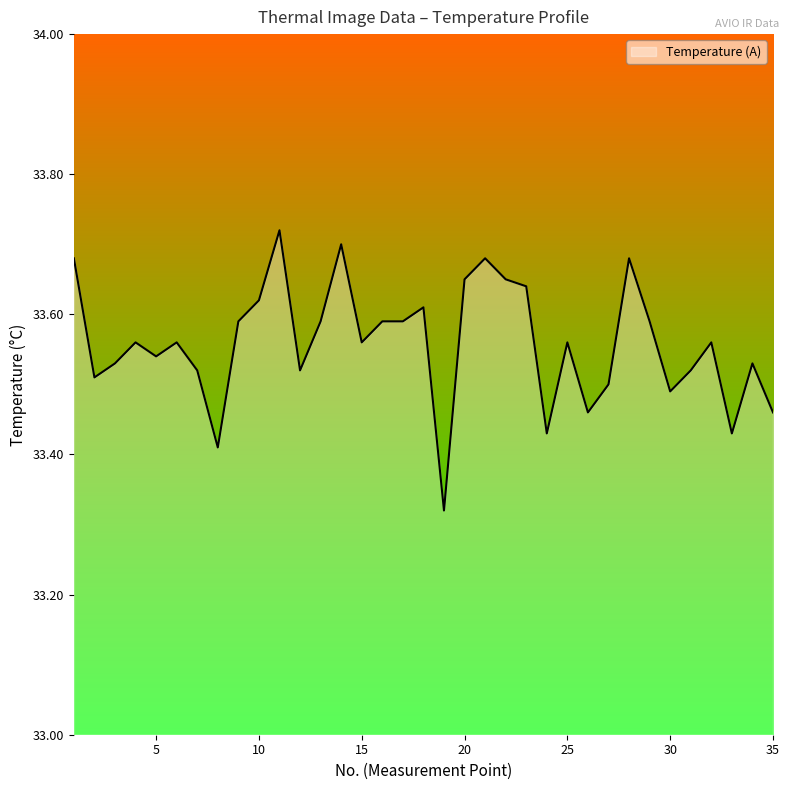

How many lines are shown in the chart?

1